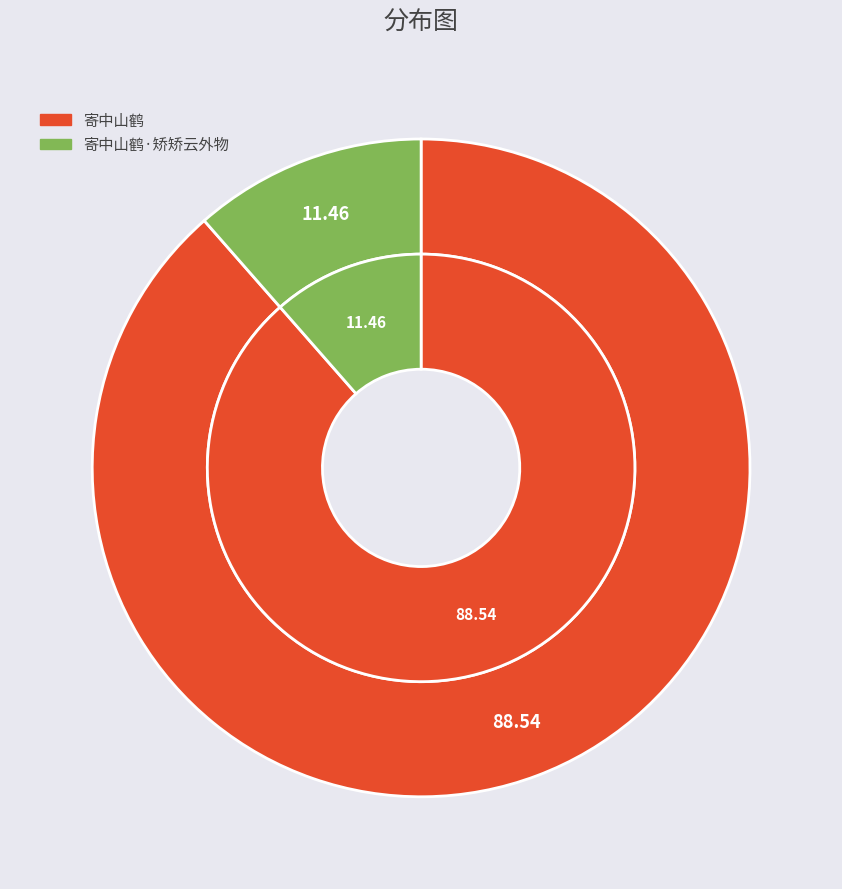

Does 寄中山鹤 represent more than half of the total?

Yes